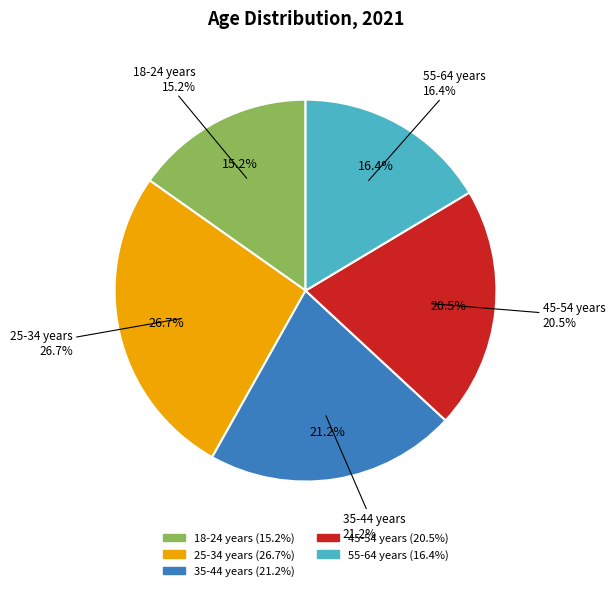

To the nearest percent, what is the difference between the largest and smallest slice percentages?

11%